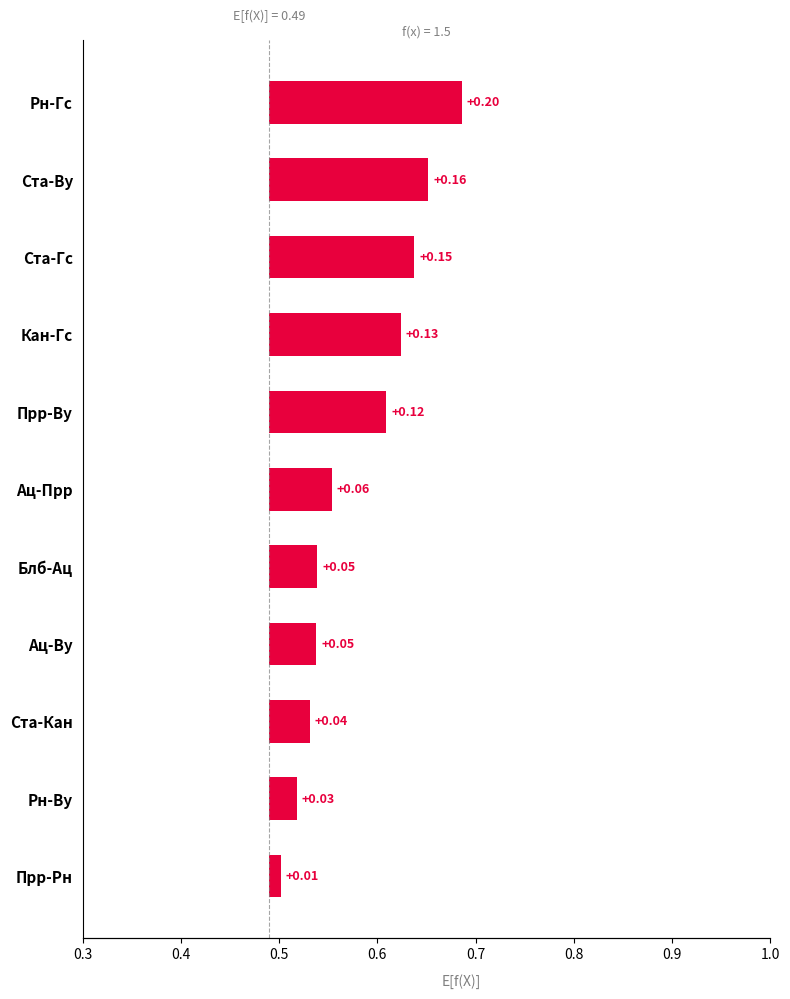

How many categories are shown in the chart?

11